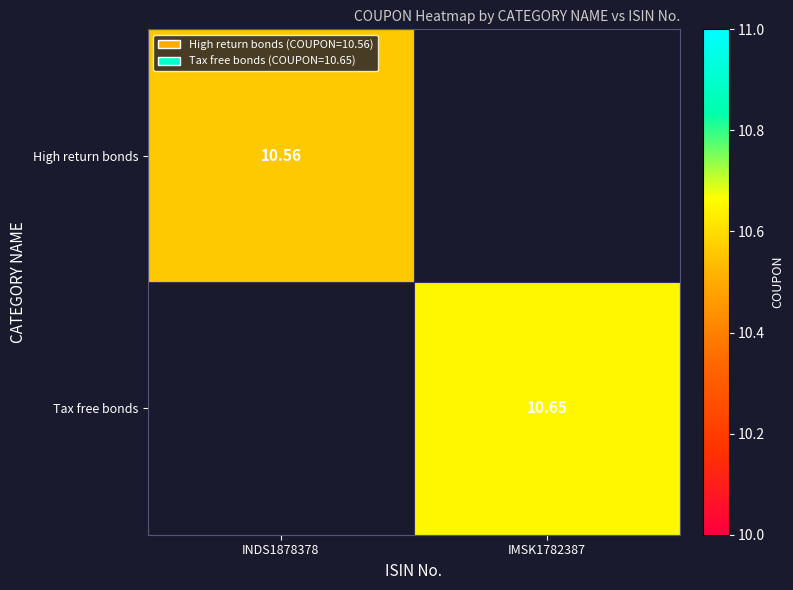

What is the maximum value shown in the chart?

10.7